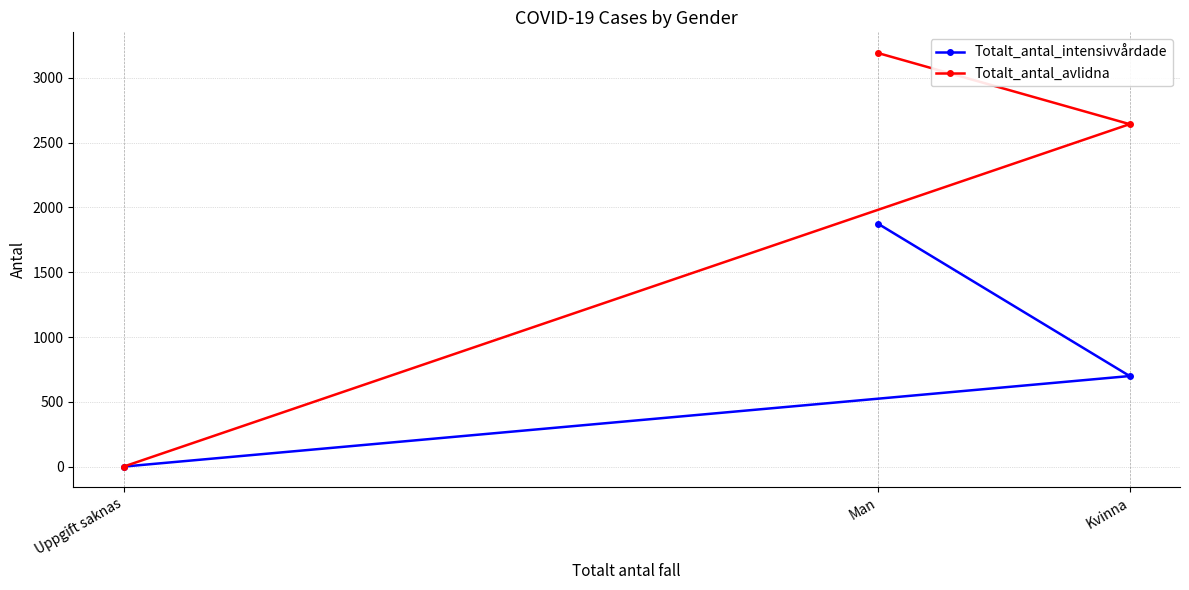

Reading left to right, extract all data points from this chart.

Totalt_antal_intensivvårdade: Uppgift saknas=0	Man=1875	Kvinna=699
Totalt_antal_avlidna: Uppgift saknas=0	Man=3192	Kvinna=2643